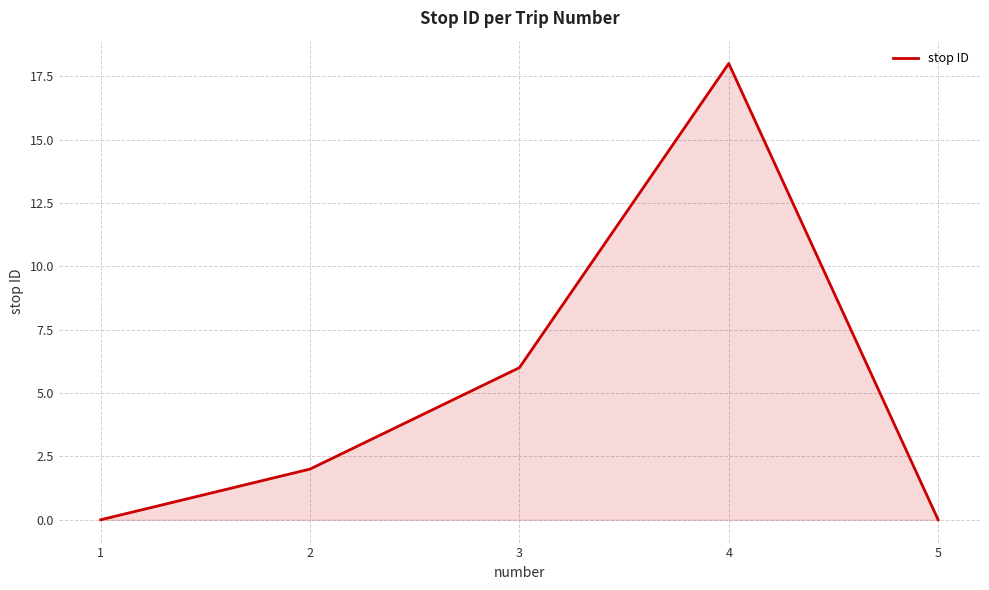

Does the chart display data point markers on the line(s)?

No